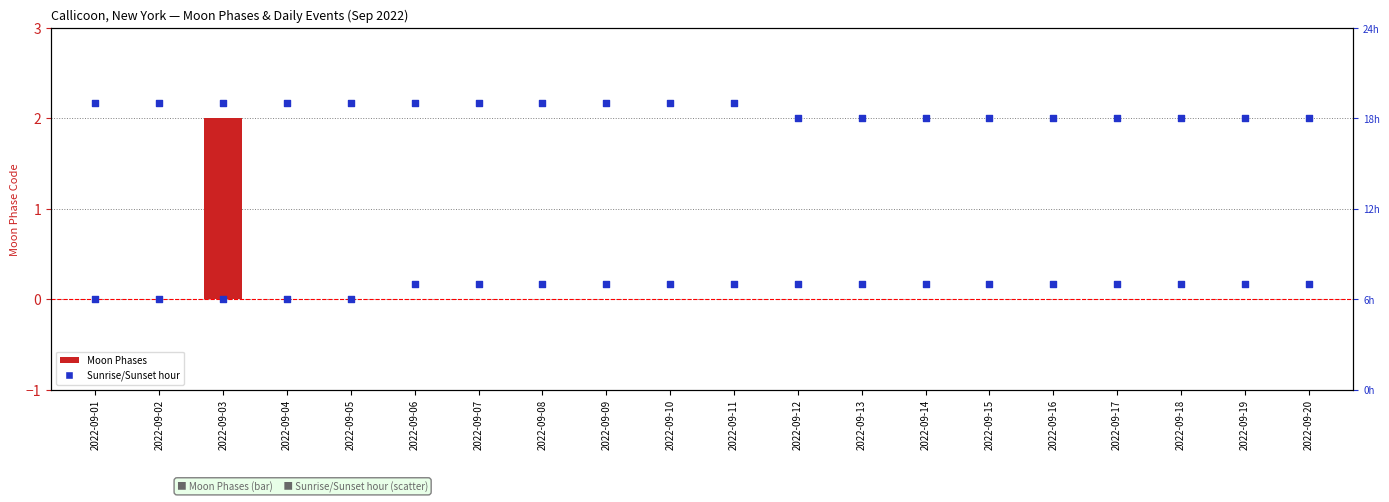

At which category is the sum across all series the highest?

2022-09-03